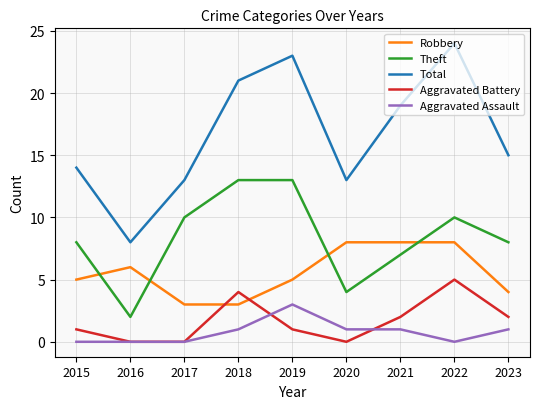

True or false: Aggravated Battery and Total cross at least once.

False